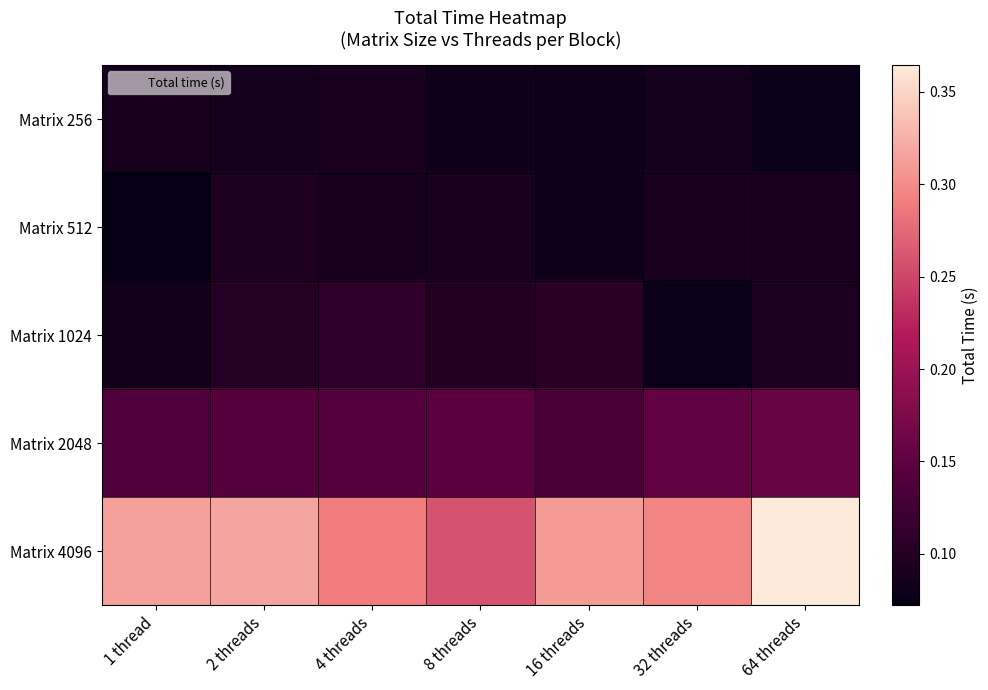

Reading left to right, what are all the values shown in this chart?

Matrix 256: 1 thread=0.1	2 threads=0.1	4 threads=0.1	8 threads=0.1	16 threads=0.1	32 threads=0.1	64 threads=0.1
Matrix 512: 1 thread=0.1	2 threads=0.1	4 threads=0.1	8 threads=0.1	16 threads=0.1	32 threads=0.1	64 threads=0.1
Matrix 1024: 1 thread=0.1	2 threads=0.1	4 threads=0.1	8 threads=0.1	16 threads=0.1	32 threads=0.1	64 threads=0.1
Matrix 2048: 1 thread=0.1	2 threads=0.1	4 threads=0.1	8 threads=0.1	16 threads=0.1	32 threads=0.2	64 threads=0.2
Matrix 4096: 1 thread=0.3	2 threads=0.3	4 threads=0.3	8 threads=0.3	16 threads=0.3	32 threads=0.3	64 threads=0.4